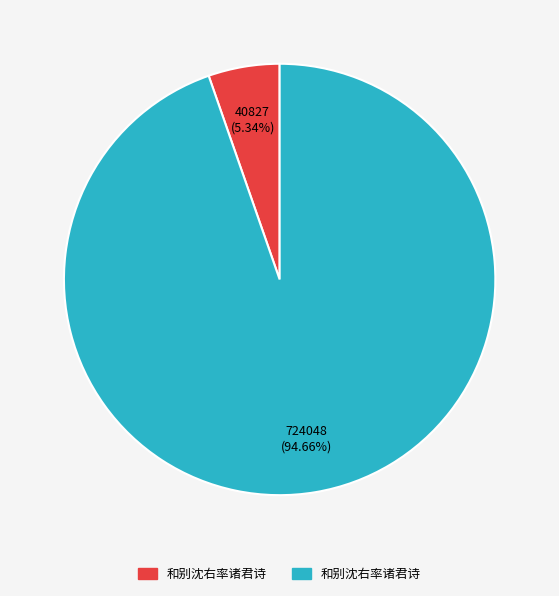

Is there a majority slice in this chart?

Yes